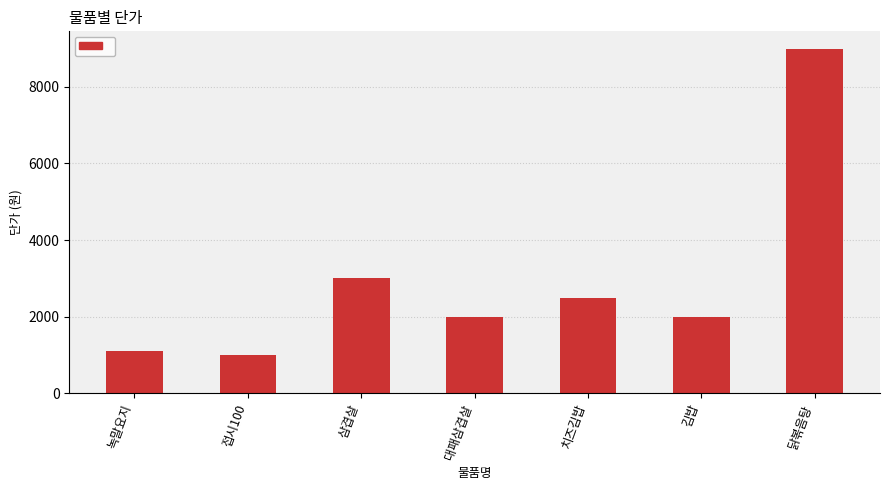

The chart shows a value of 631 at 대패삼겹살. True or false?

False